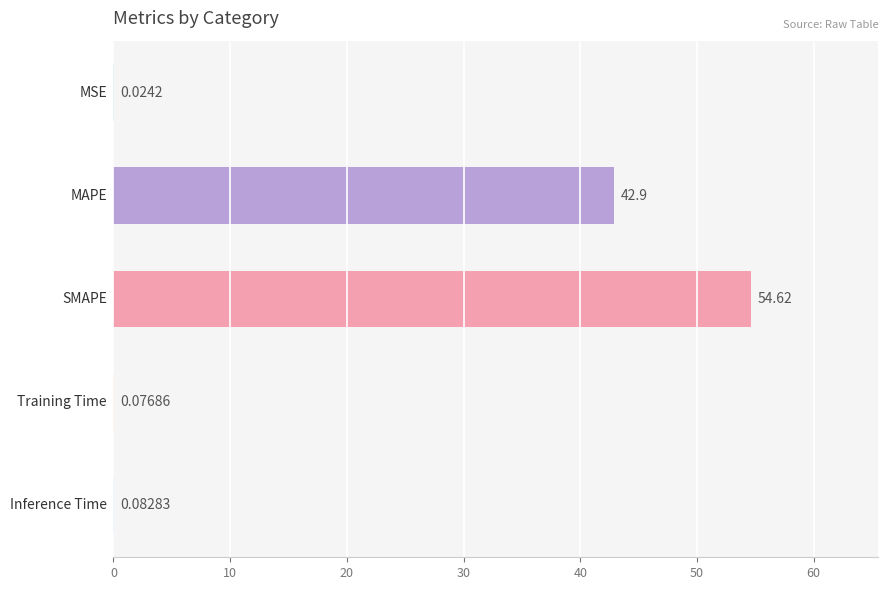

What is the average value?

19.5